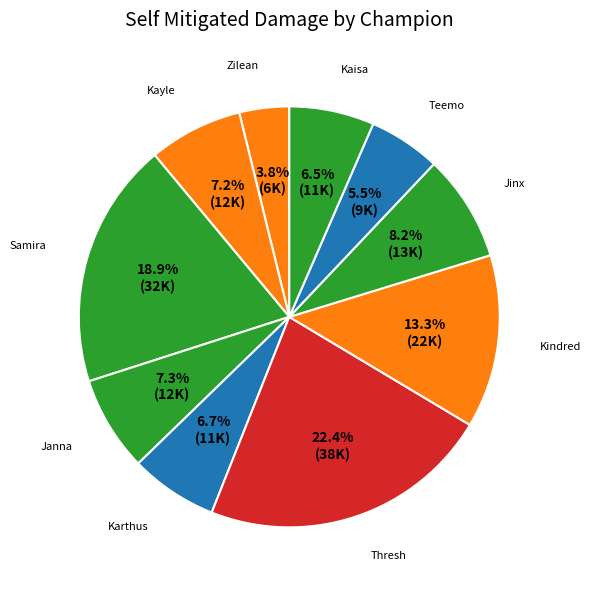

How many segments does this pie chart have?

10